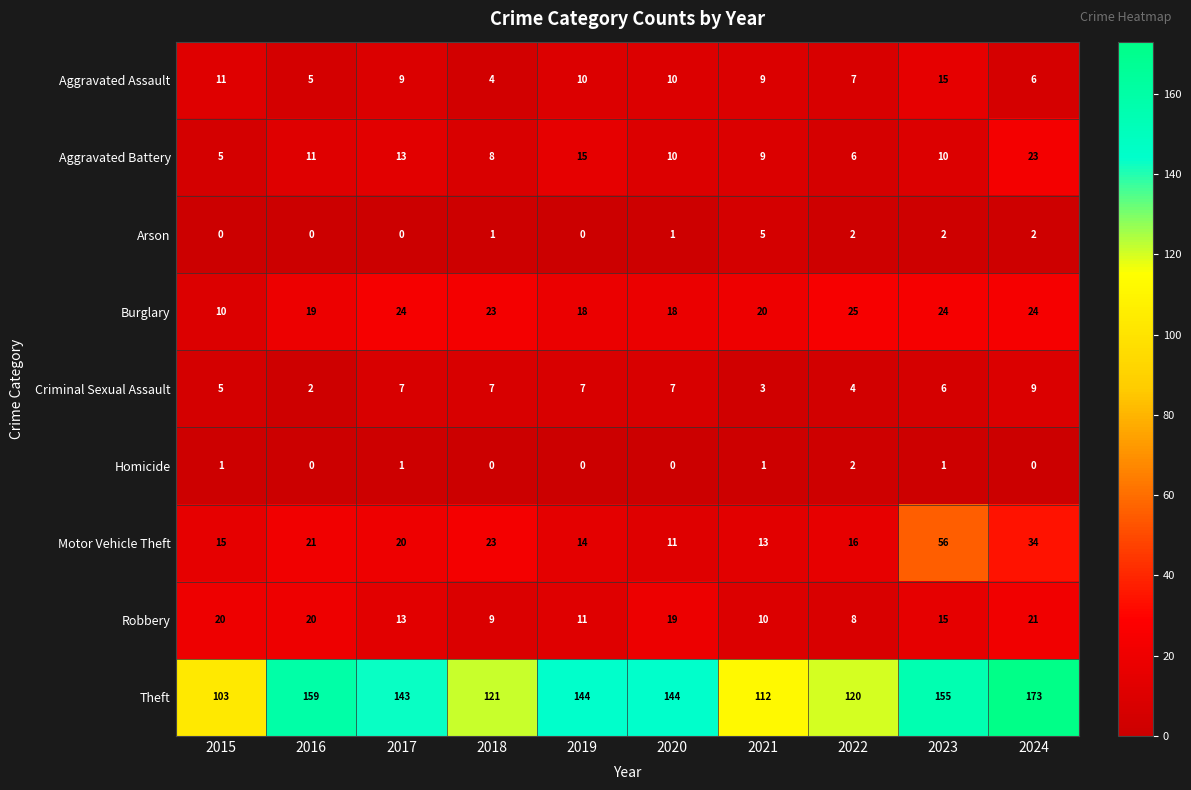

What is the approximate value of Aggravated Battery at 2015?

5